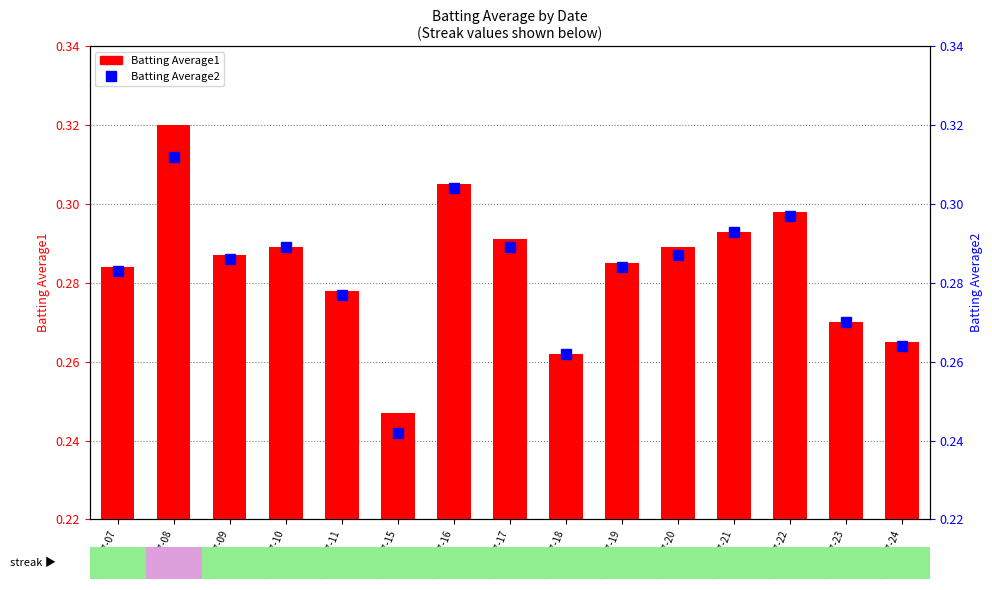

What is the value of the Batting Average2 bar at the 4th from the left?

0.3